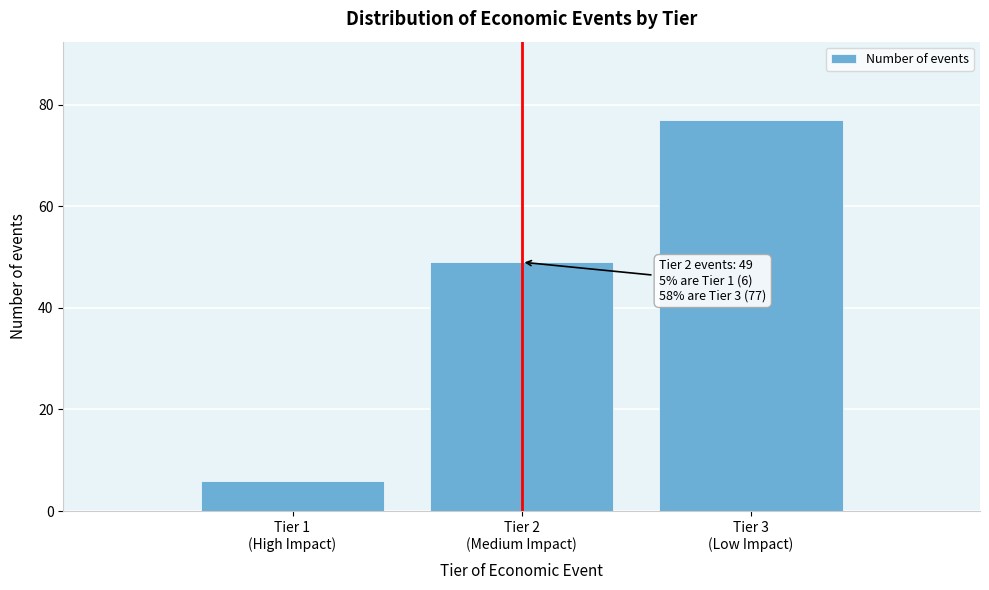

Reading left to right, extract all data points from this chart.

6	49	77